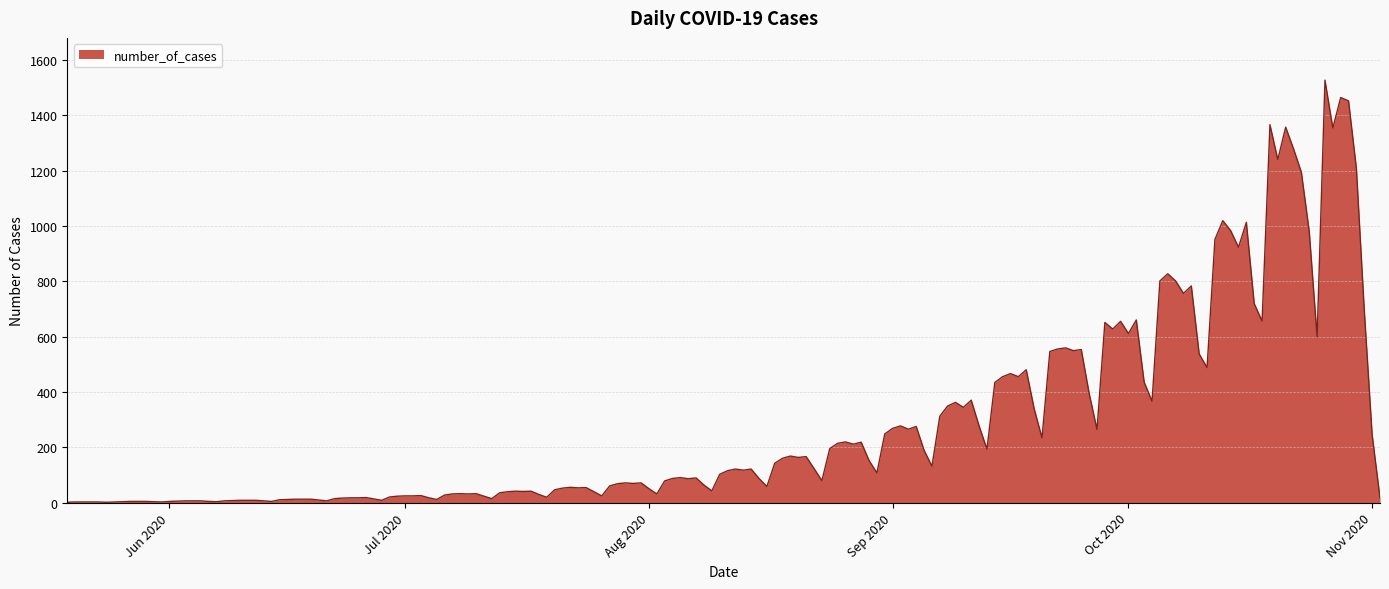

What is the greatest value displayed?

1527